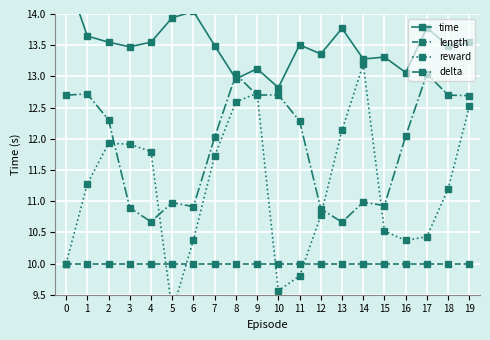

True or false: length has more than 1 points higher than both neighbors.

False